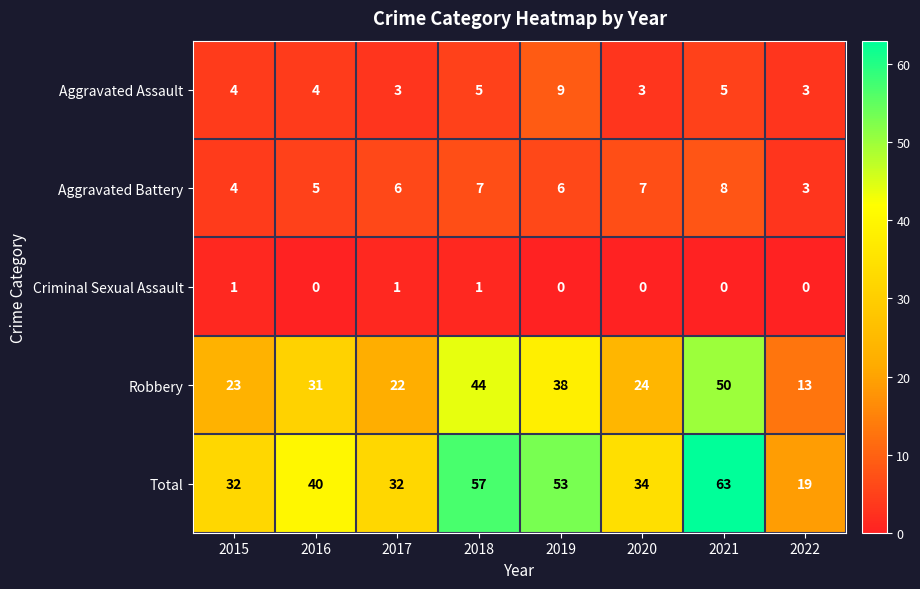

Which category has the lowest value in the Robbery series?

2022